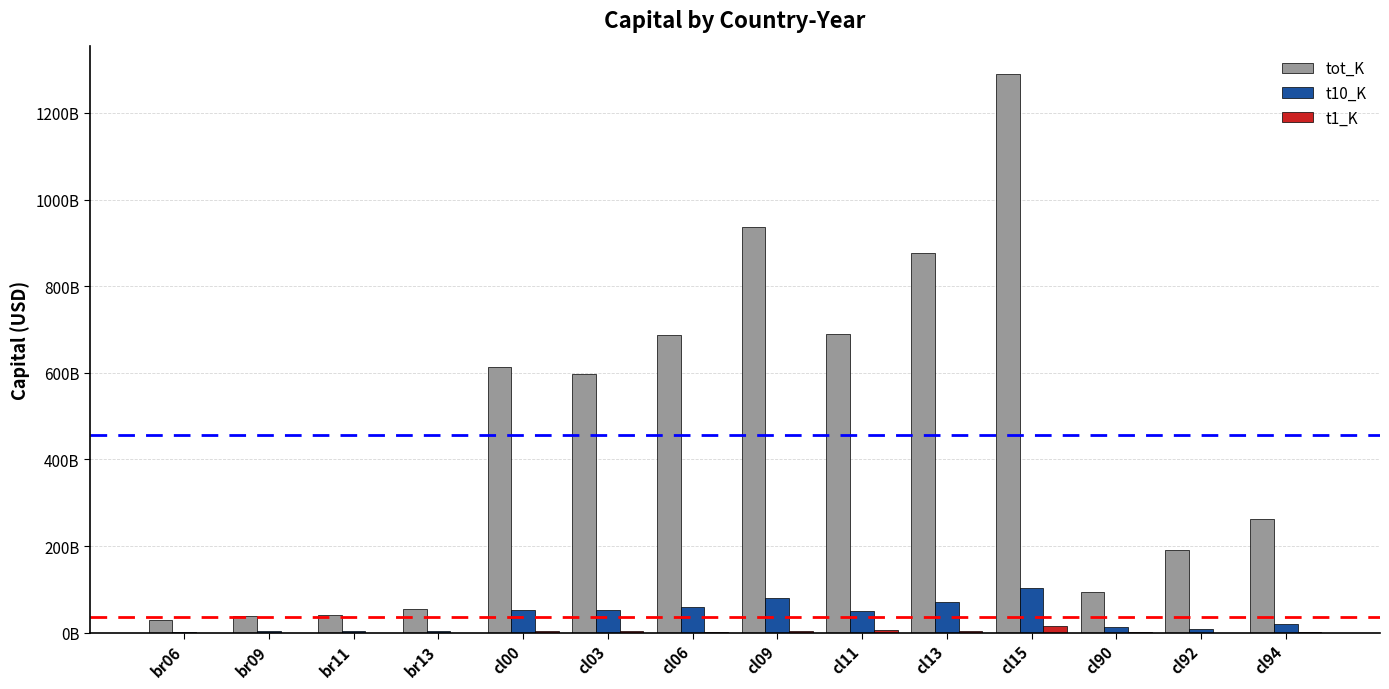

Are the bars horizontal?

No